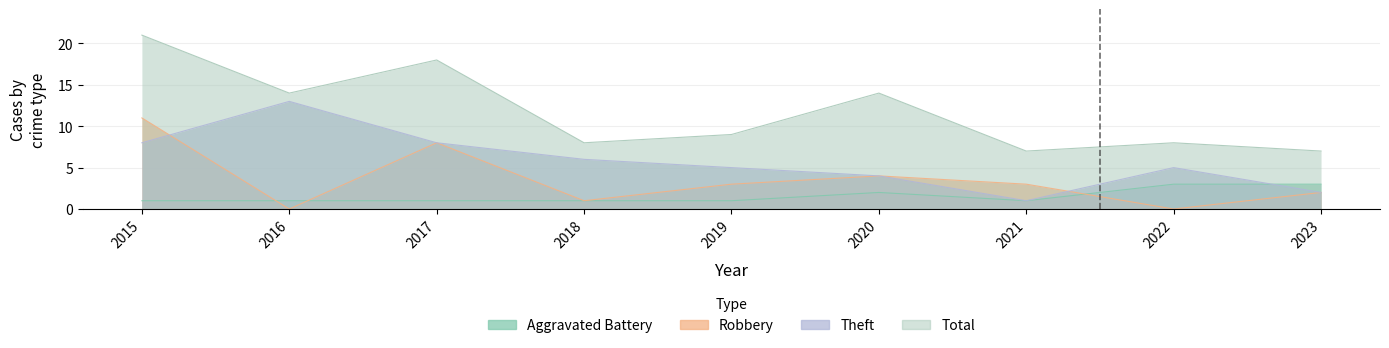

List the labels in order of Theft value, smallest first.

2021, 2023, 2020, 2019, 2022, 2018, 2015, 2017, 2016